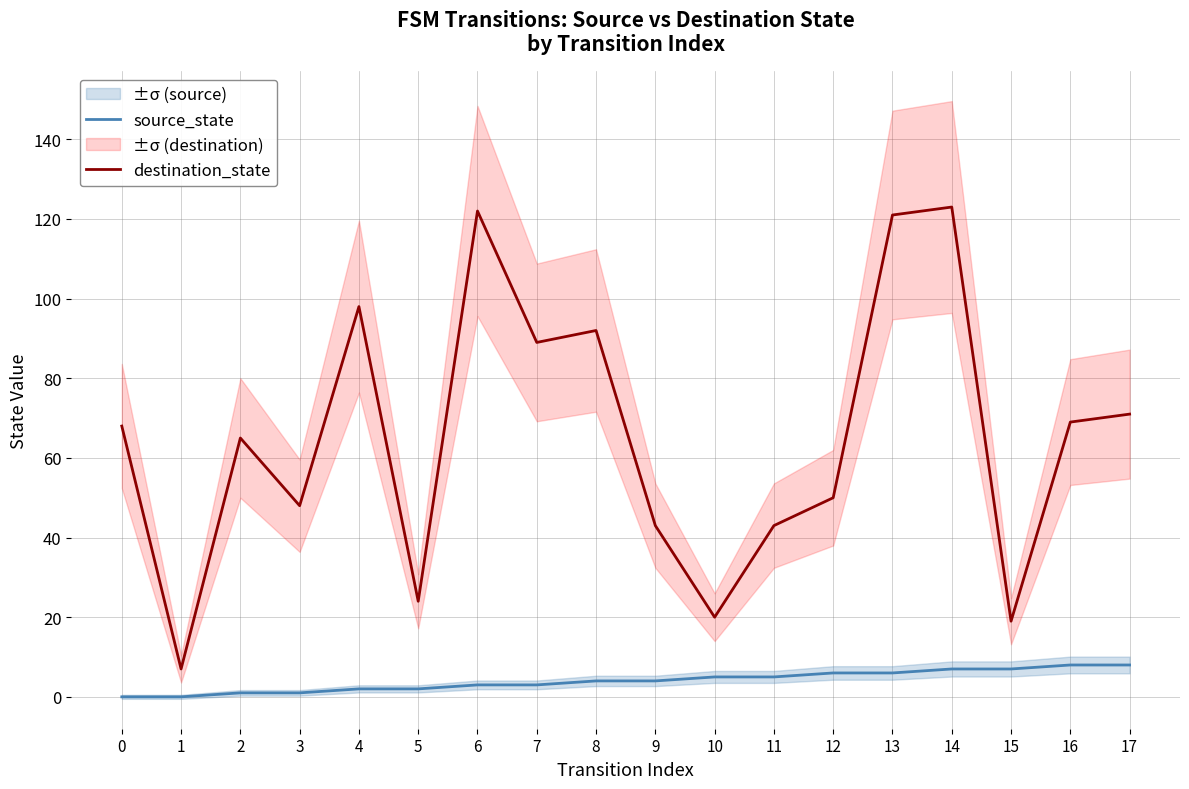

Reading left to right, extract all data points from this chart.

source_state: 0=0	1=0	2=1	3=1	4=2	5=2	6=3	7=3	8=4	9=4	10=5	11=5	12=6	13=6	14=7	15=7	16=8	17=8
destination_state: 0=68	1=7	2=65	3=48	4=98	5=24	6=122	7=89	8=92	9=43	10=20	11=43	12=50	13=121	14=123	15=19	16=69	17=71